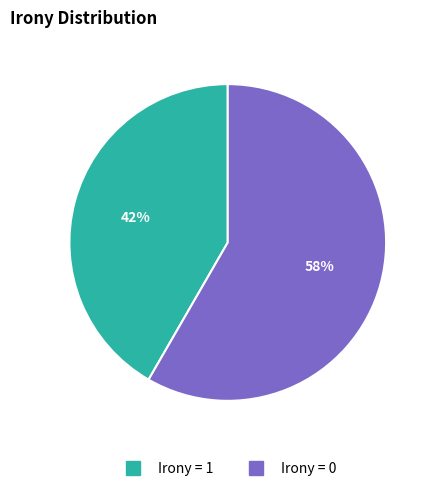

To the nearest percent, what is the average slice percentage?

50%